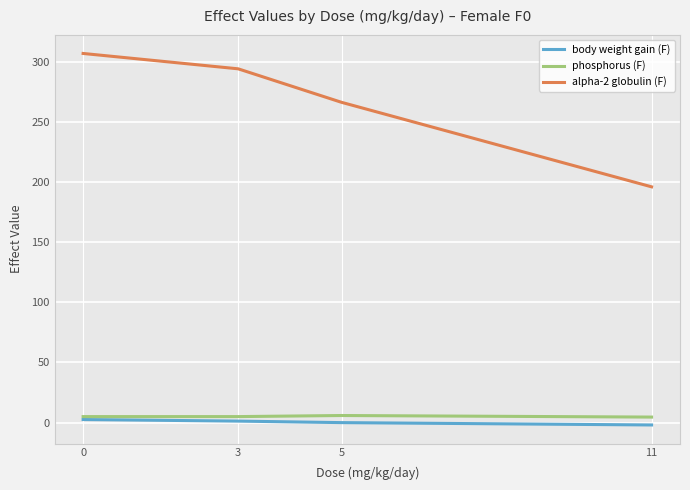

Count the number of categories in the chart.

4